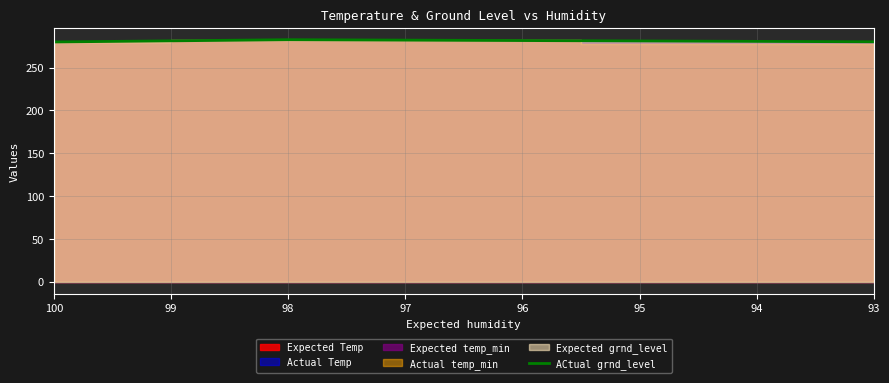

What is the difference between the maximum and minimum values?

2.7